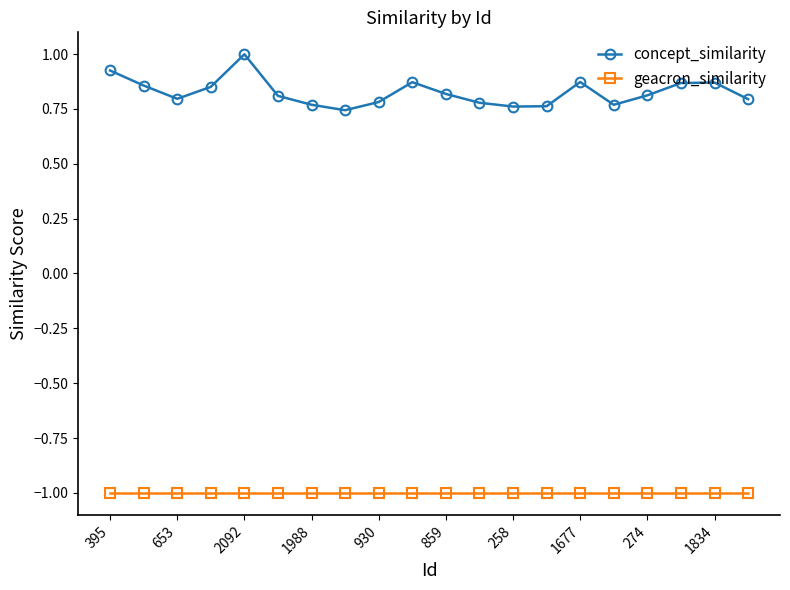

What is the average value of the geacron_similarity series?

-1.0